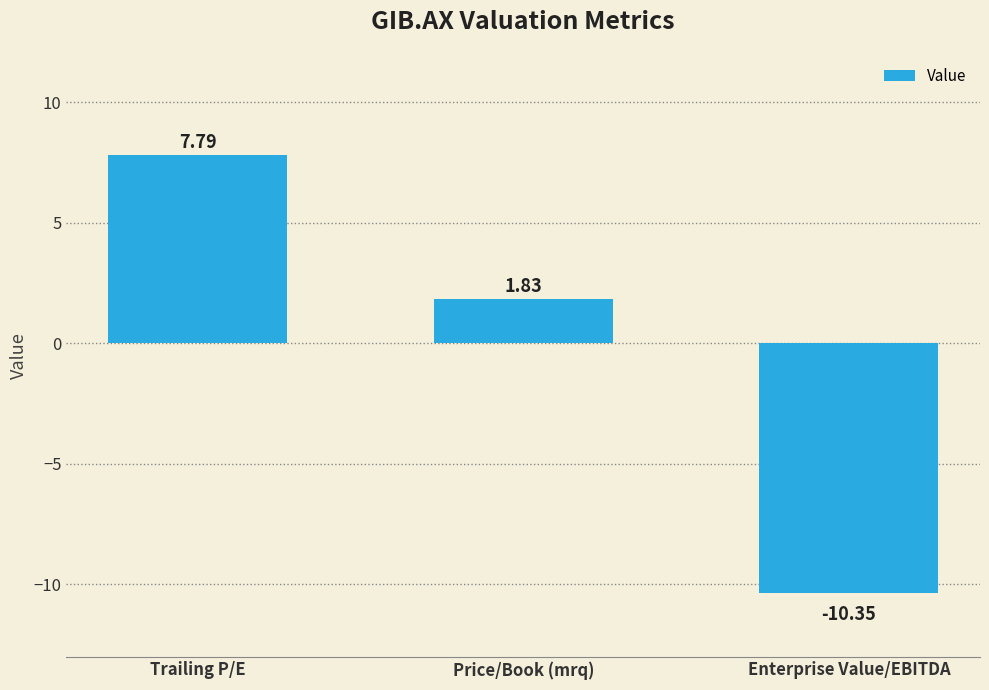

What is the change in value from Trailing P/E to Price/Book (mrq)?

-6.0